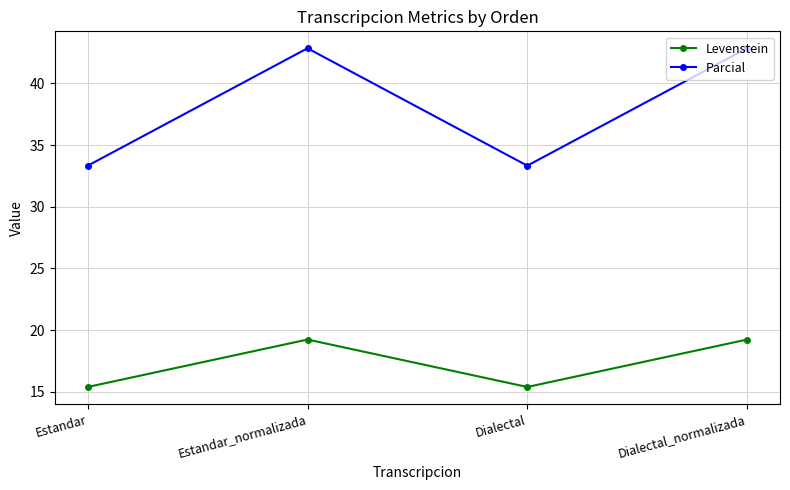

What is the label of the 4th point from the left?

Dialectal_normalizada